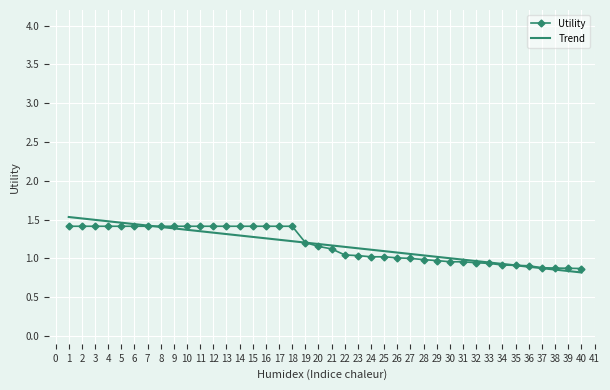

True or false: the data has more than 0 interior local peaks.

False